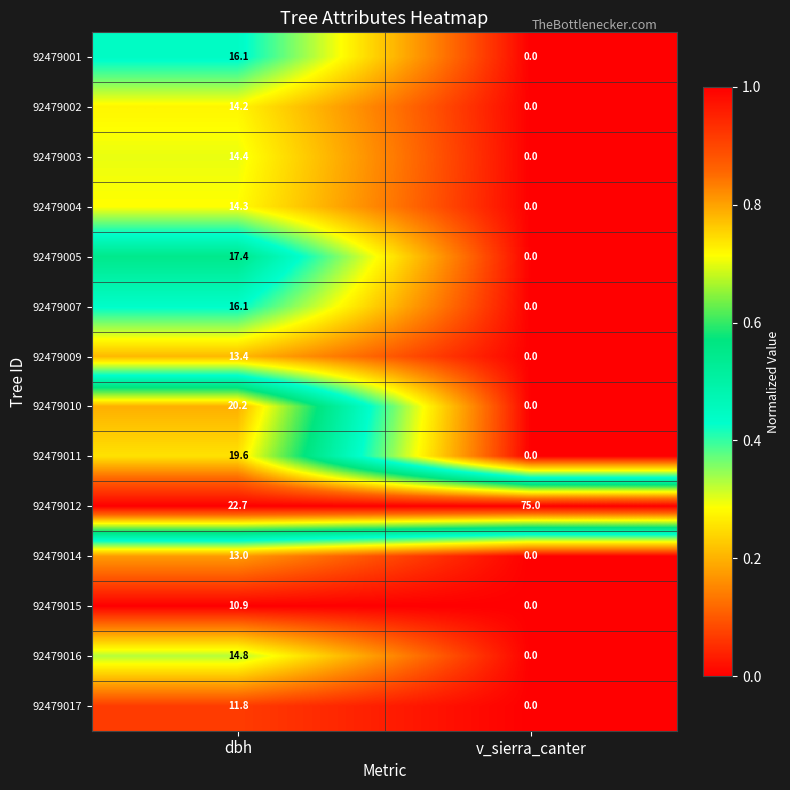

At how many categories does at least one series exceed 0?

2